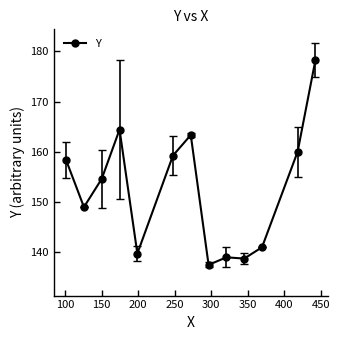

What is the smallest value displayed?

137.5